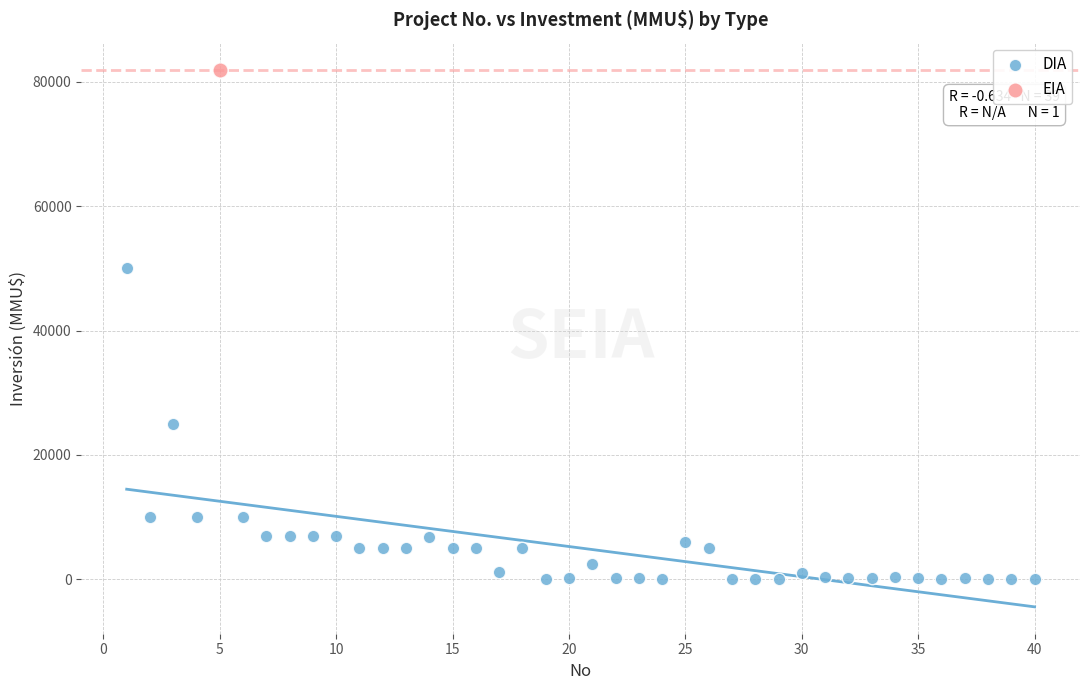

What are all the series names shown in the legend?

DIA, EIA